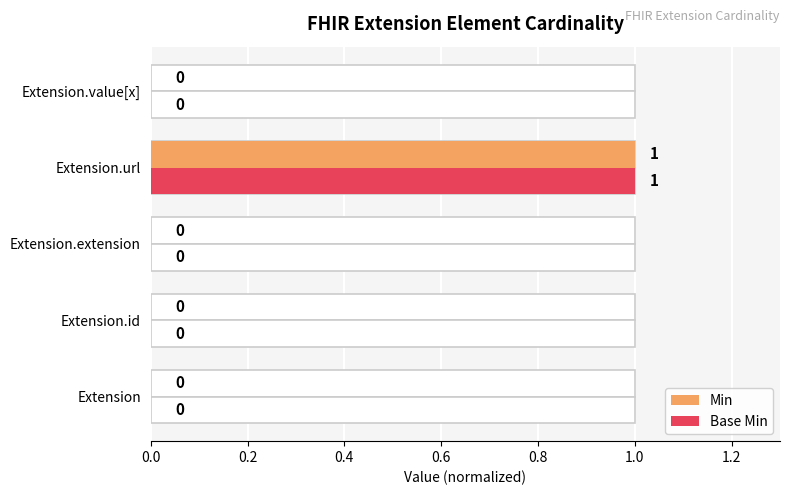

Rank the series by their maximum value, from lowest to highest.

Min, Base Min